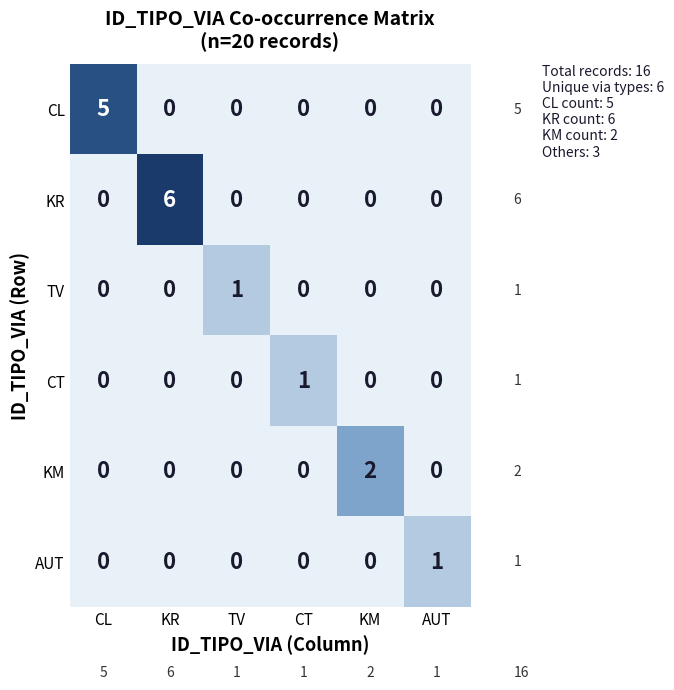

How many KM values are between 0 and 1?

5